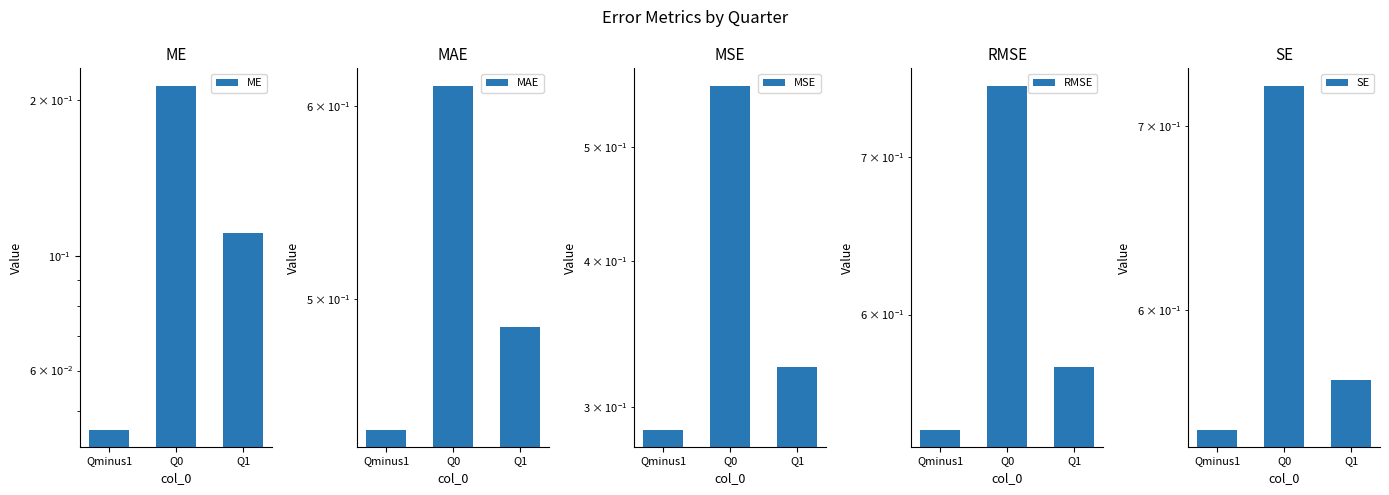

What is the difference between the maximum and minimum values in the RMSE series?

0.2